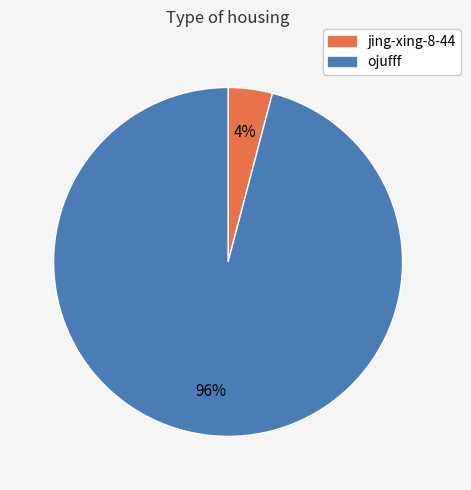

Is ojufff the majority of the pie?

Yes